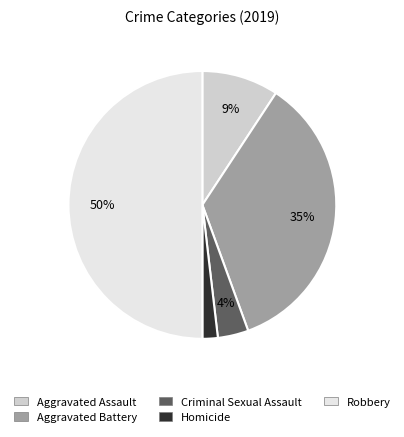

Which category has the smallest portion of the pie?

Homicide